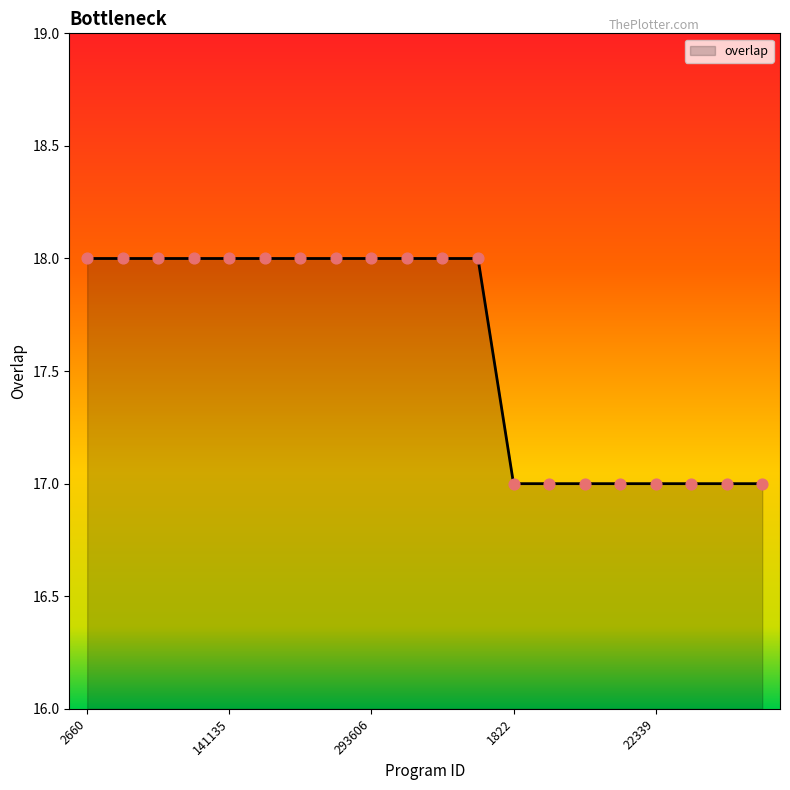

What is the minimum value shown in the chart?

17